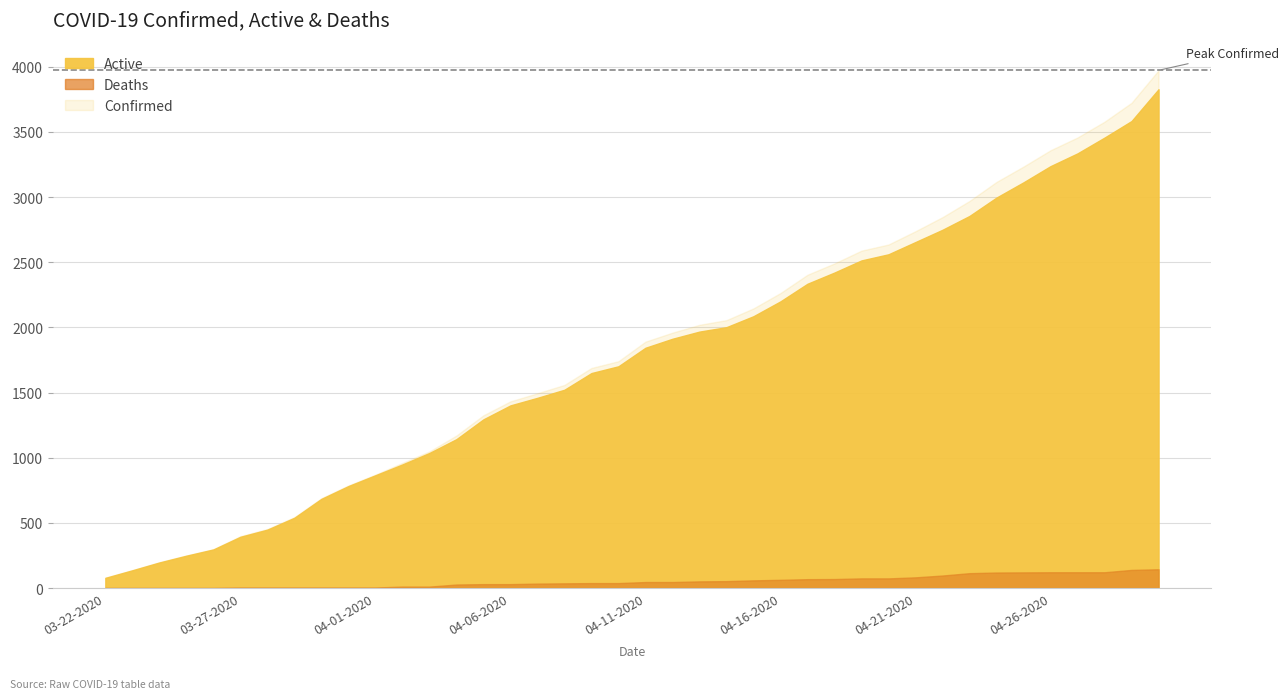

What is the difference between the Confirmed values at 04-22-2020 and 03-31-2020?

2058